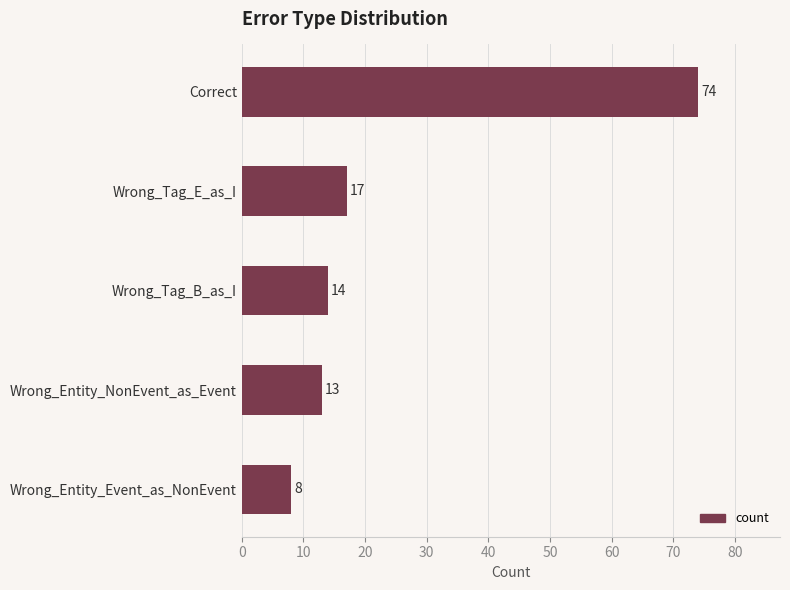

How many values are below 14?

2